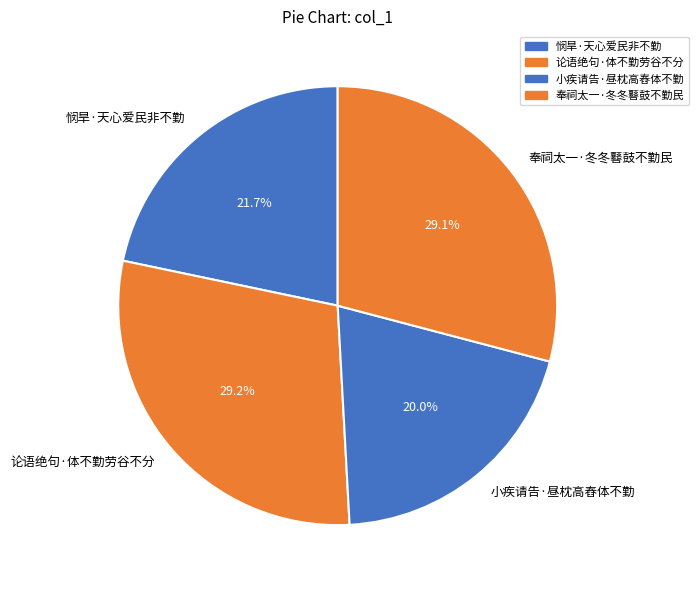

To the nearest percent, what is the combined percentage of 小疾请告·昼枕高舂体不勤 and 悯旱·天心爱民非不勤?

42%